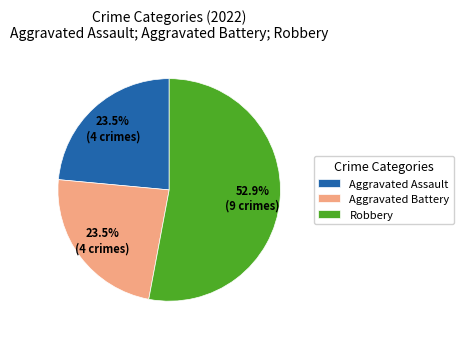

Does Aggravated Assault represent more than half of the total?

No